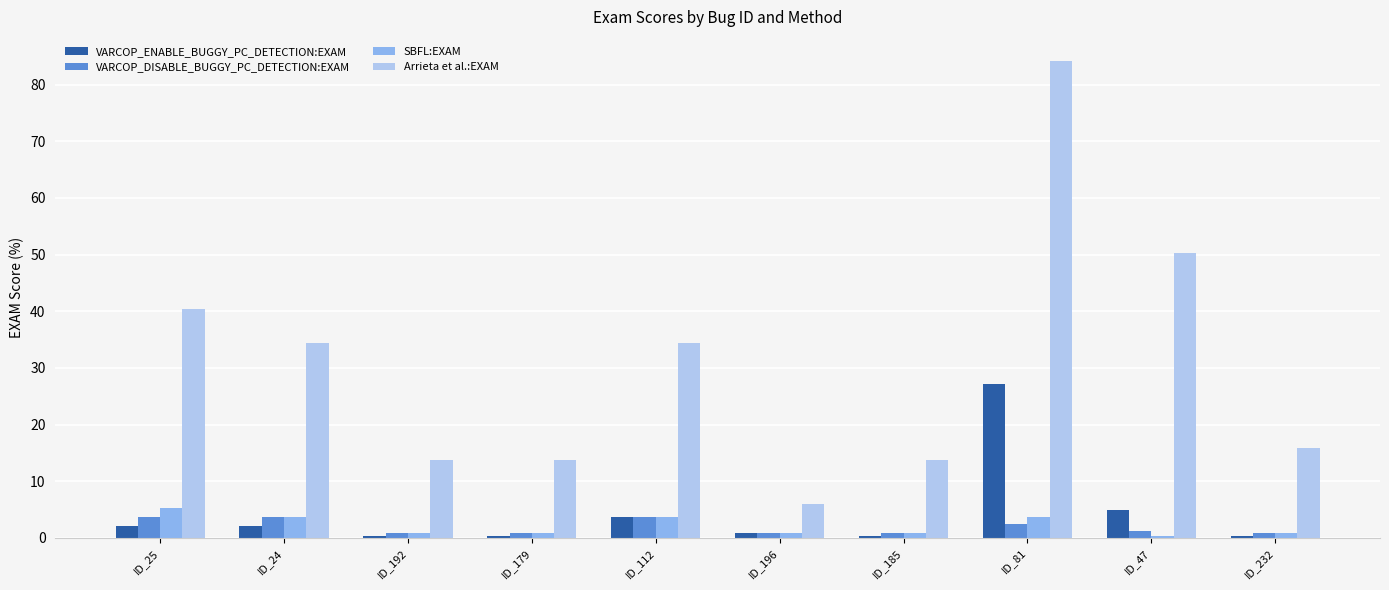

What is the label of the 5th bar from the right?

ID_196